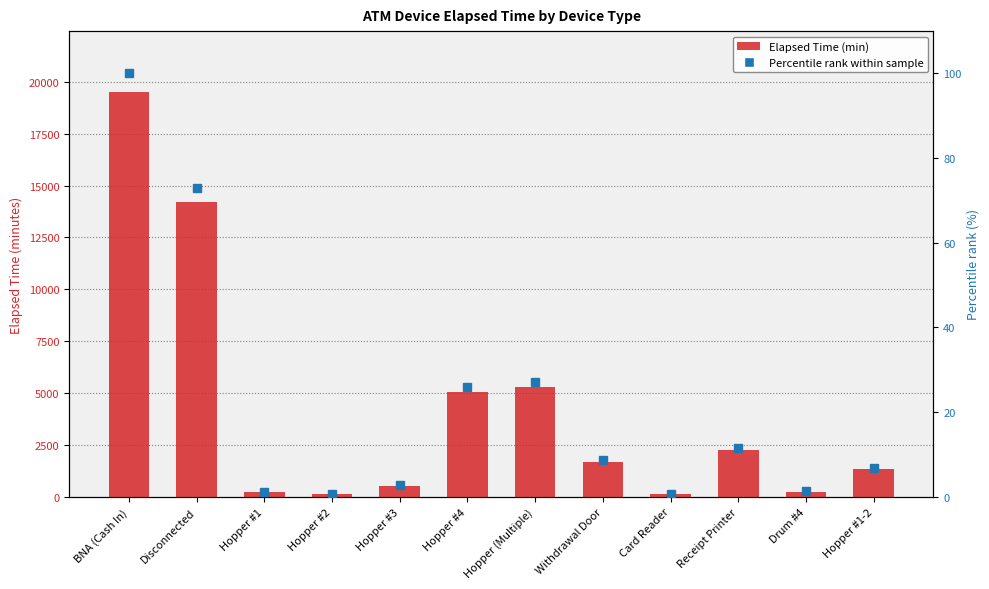

What is the sum of the Elapsed Time (min) values at Hopper #4 and Receipt Printer?

7335.0